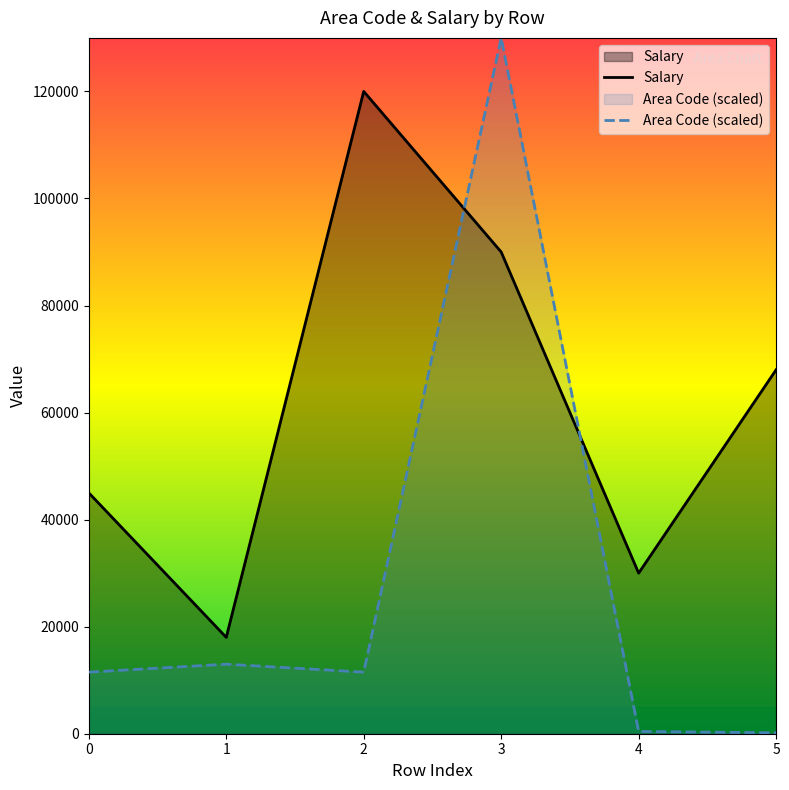

Is it true that Area Code (scaled) equals 63912.9 at 3?

False